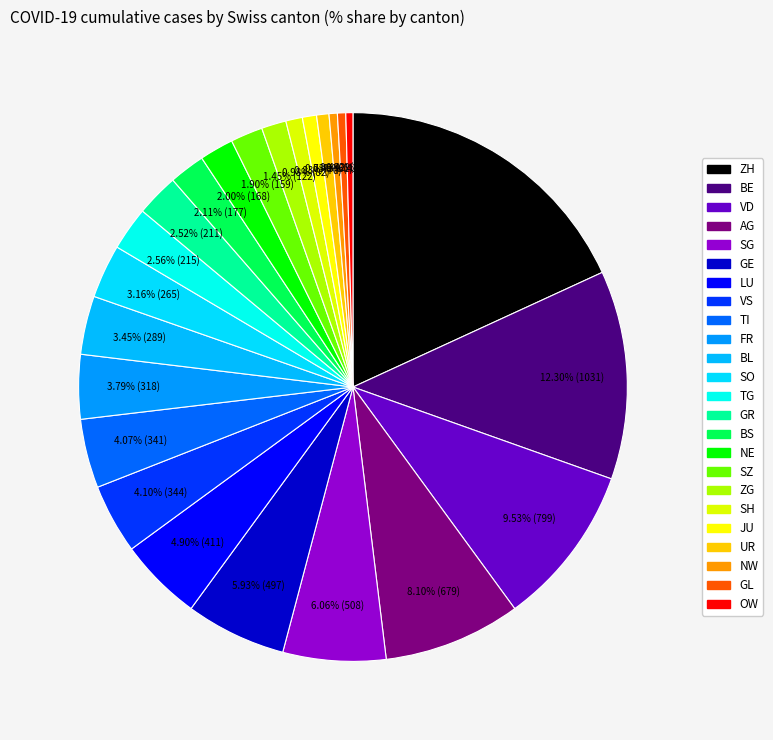

Is there any slice that represents more than half of the pie?

No